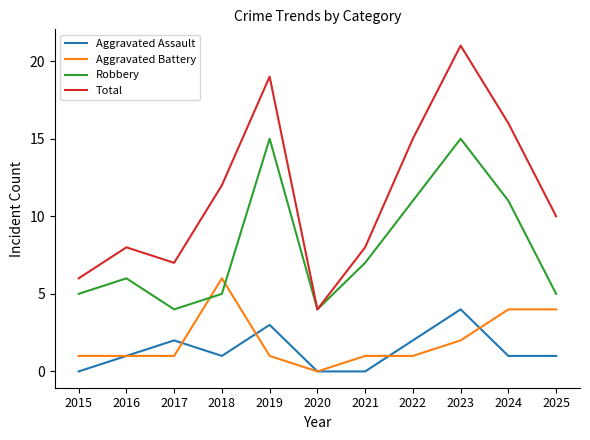

What is the maximum value for Aggravated Battery?

6